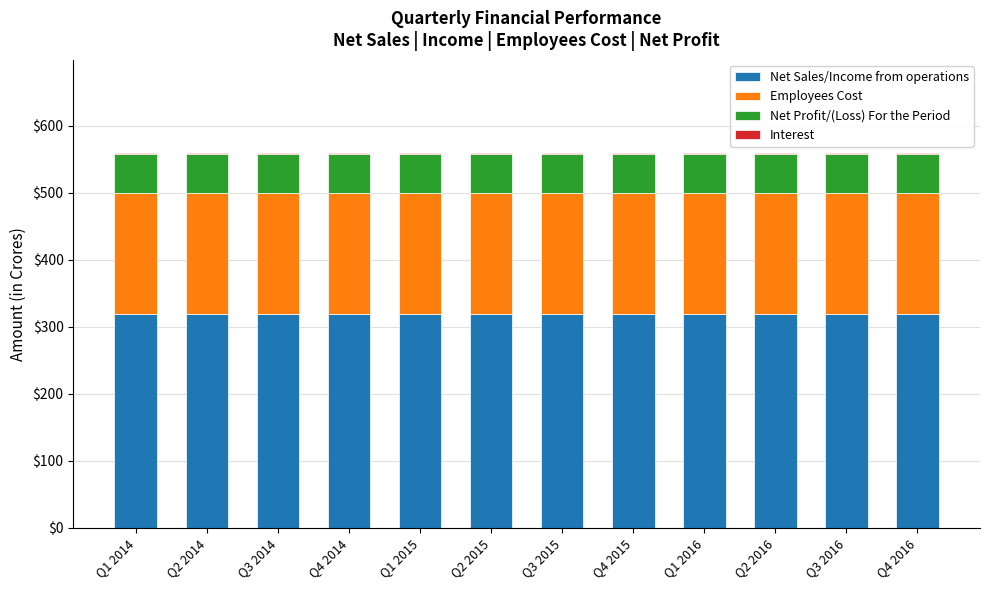

What is the sum of all Net Sales/Income from operations values?

3830.4